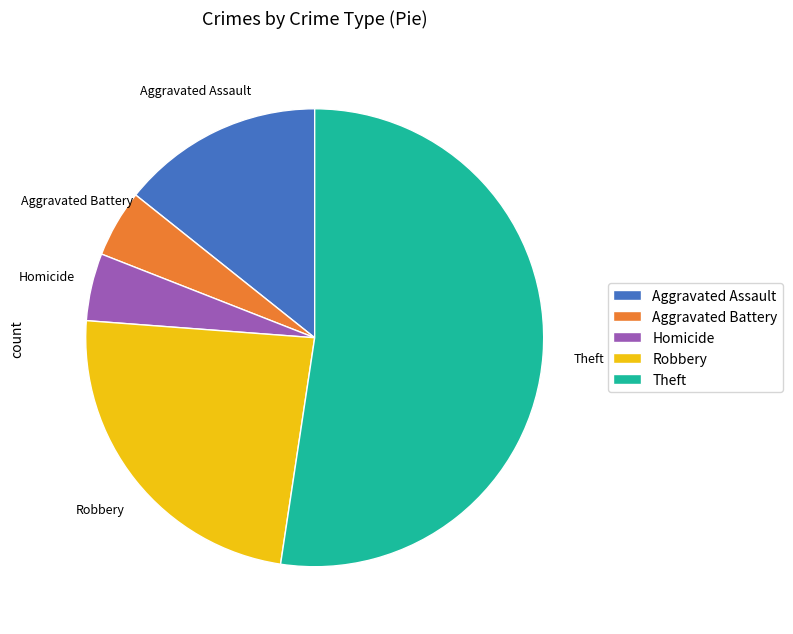

What is the ratio of the value at Robbery to the value at Homicide?

5.0